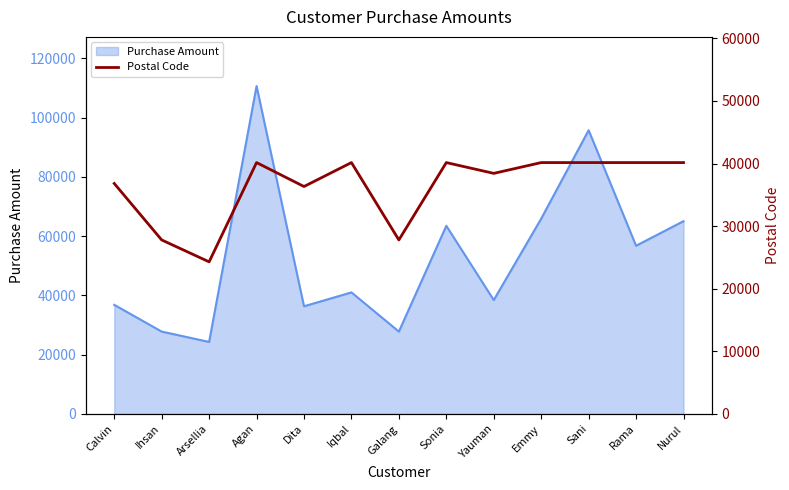

How many points are lower than both their immediate neighbors (excluding endpoints)?

4